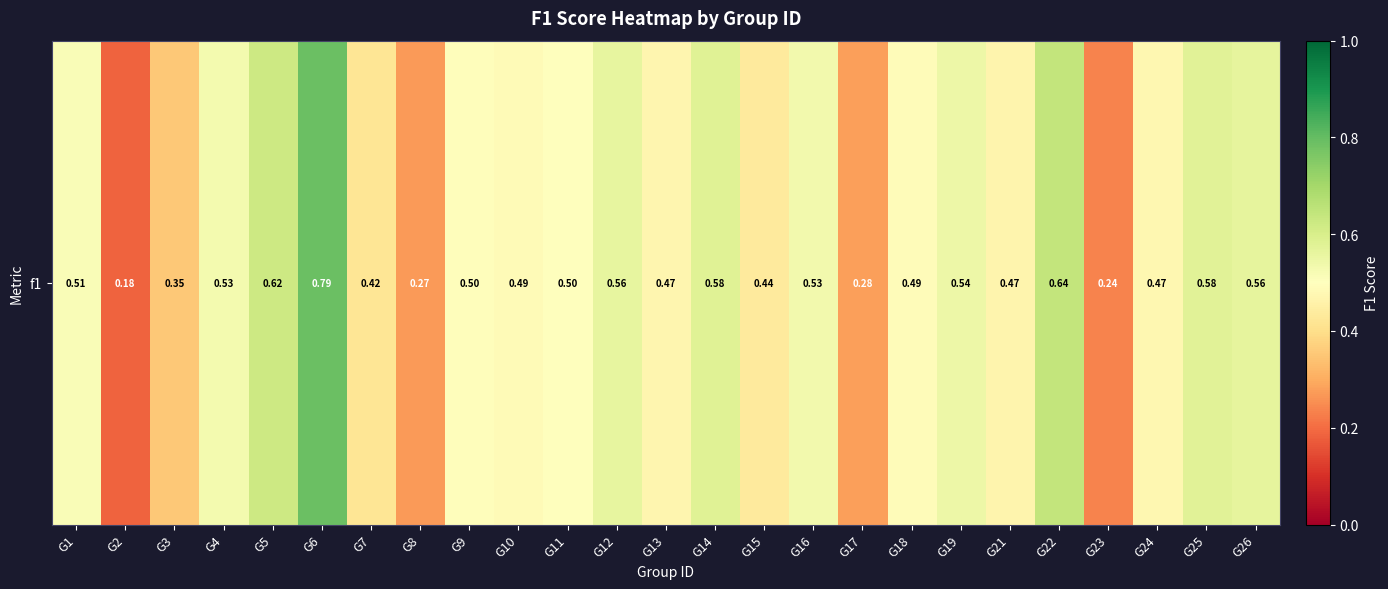

What is the minimum value shown in the chart?

0.2